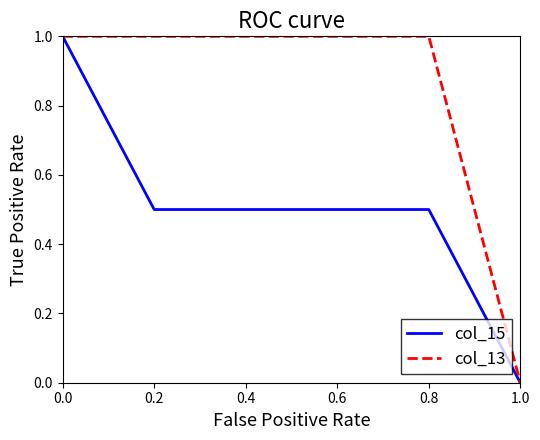

How many series are shown in this chart?

2